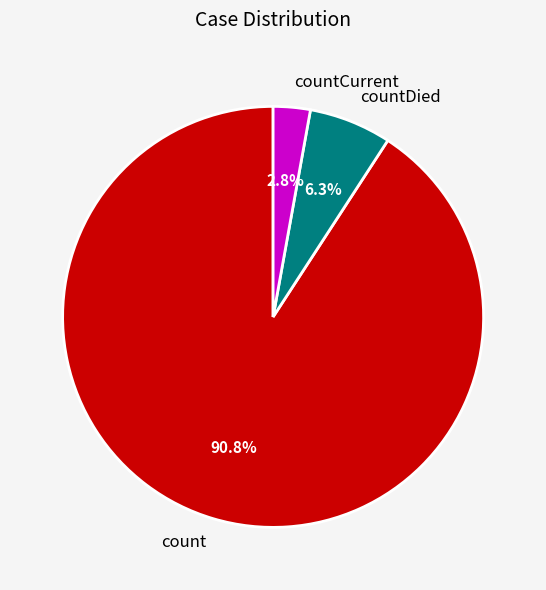

Do count and countCurrent together represent more than half of the pie?

Yes